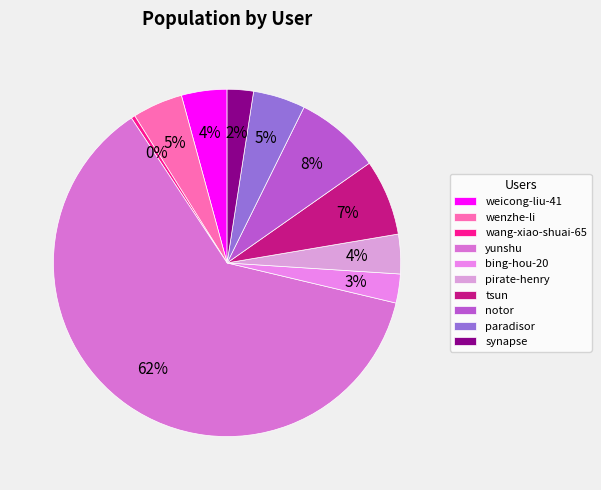

To the nearest percent, what is the average slice percentage?

10%